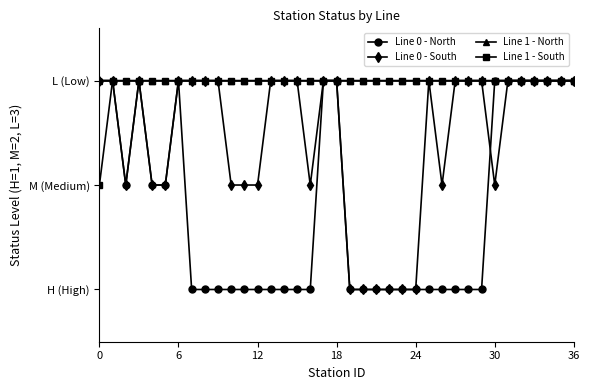

Reading right to left, transcribe all the data shown in this chart.

Line 0 - North: 3	3	3	3	3	3	3	1	1	1	1	1	1	1	1	1	1	1	3	3	1	1	1	1	1	1	1	1	1	1	3	2	2	3	2	3	3
Line 0 - South: 3	3	3	3	3	3	2	3	3	3	2	3	1	1	1	1	1	1	3	3	2	3	3	3	2	2	2	3	3	3	3	2	2	3	2	3	3
Line 1 - North: 3	3	3	3	3	3	3	3	3	3	3	3	3	3	3	3	3	3	3	3	3	3	3	3	3	3	3	3	3	3	3	3	3	3	3	3	3
Line 1 - South: 3	3	3	3	3	3	3	3	3	3	3	3	3	3	3	3	3	3	3	3	3	3	3	3	3	3	3	3	3	3	3	3	3	3	3	3	2